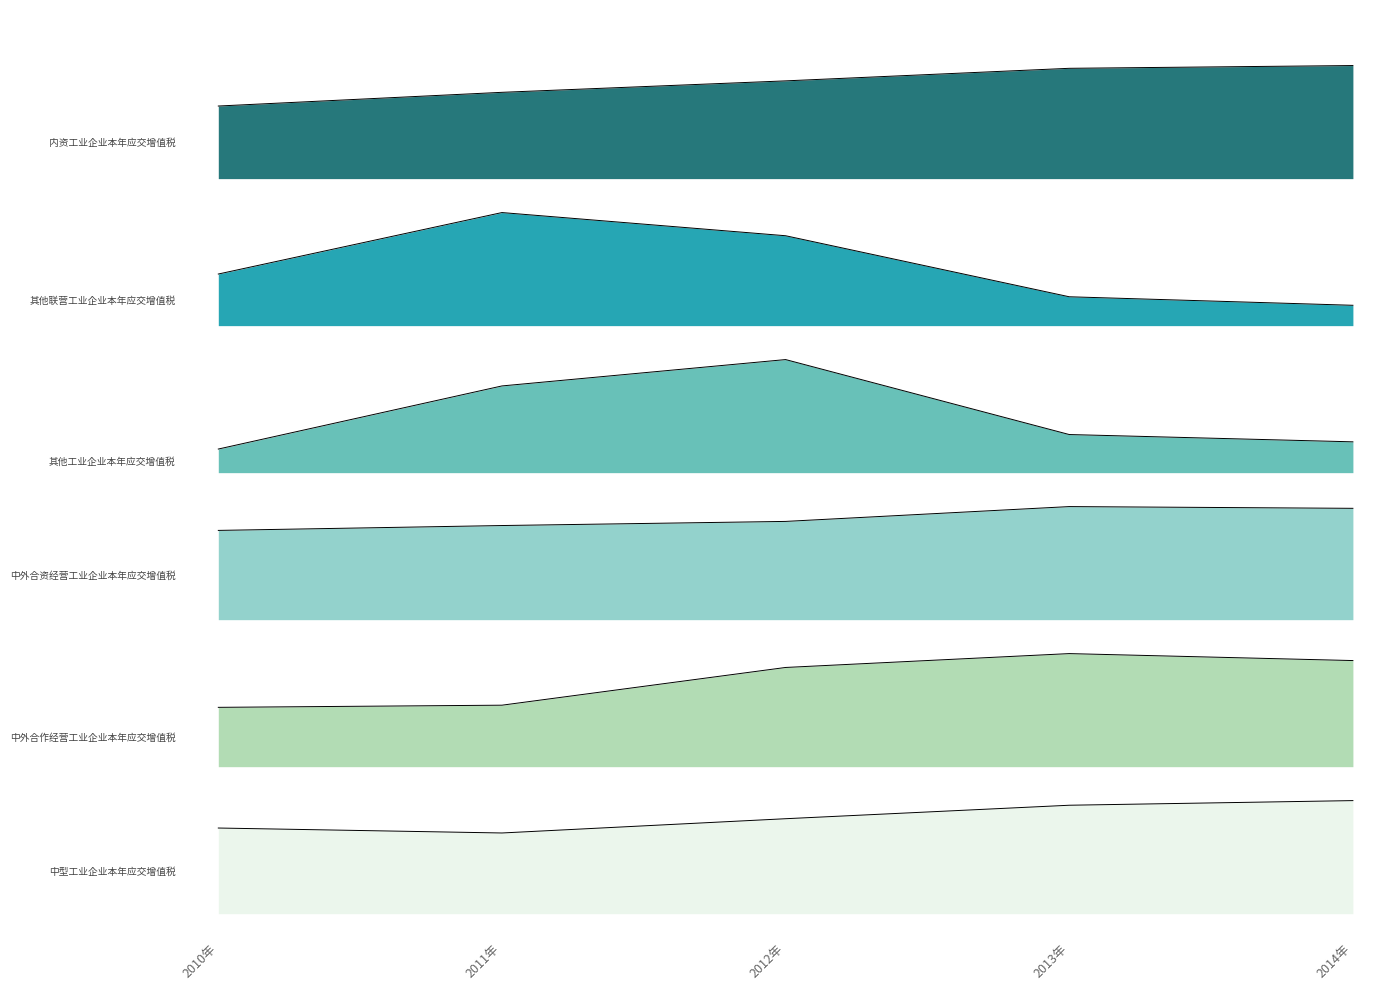

What is the label of the 2nd point from the right?

2013年